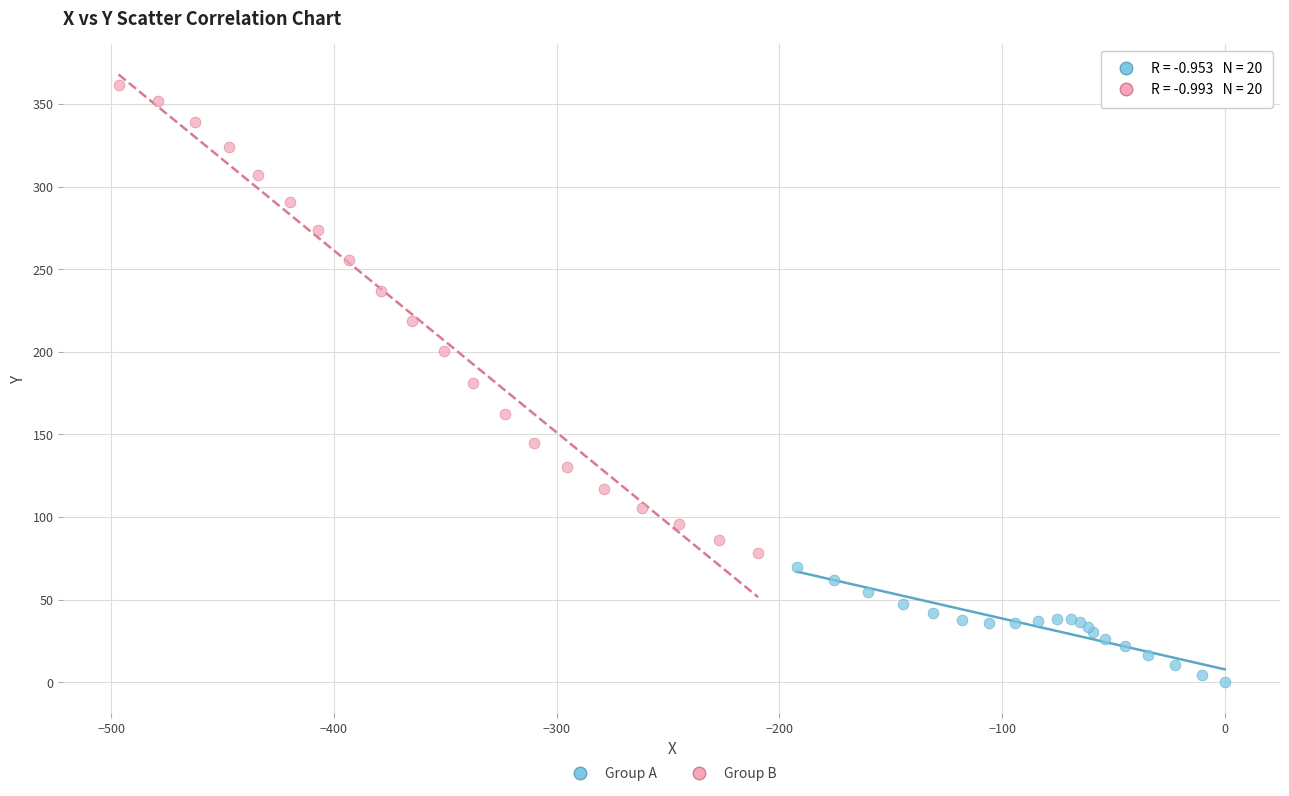

Which series contains the lowest Y value?

Group A